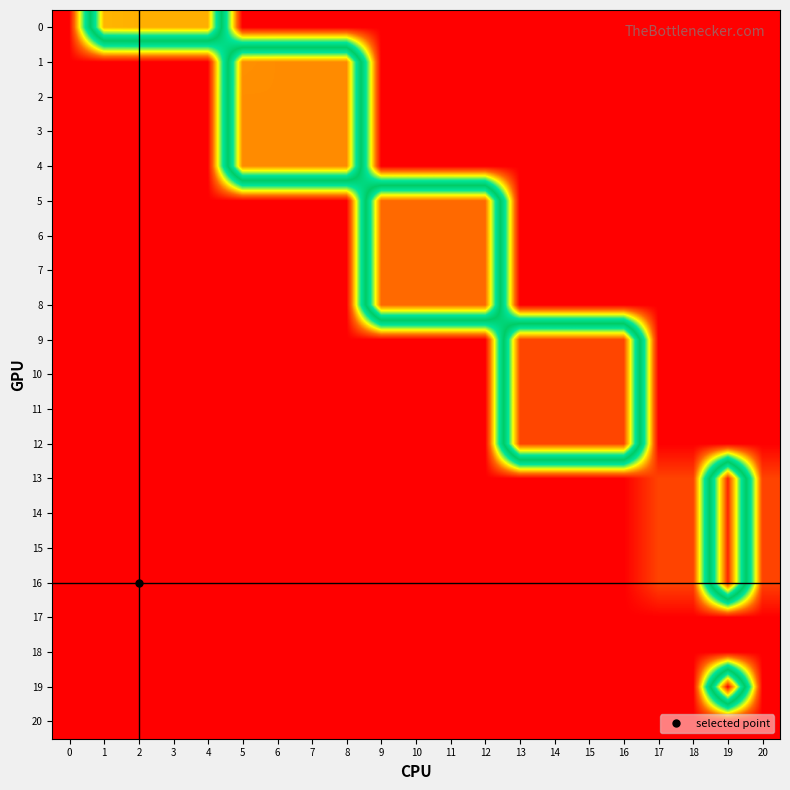

Which series has the largest range (max minus min)?

19